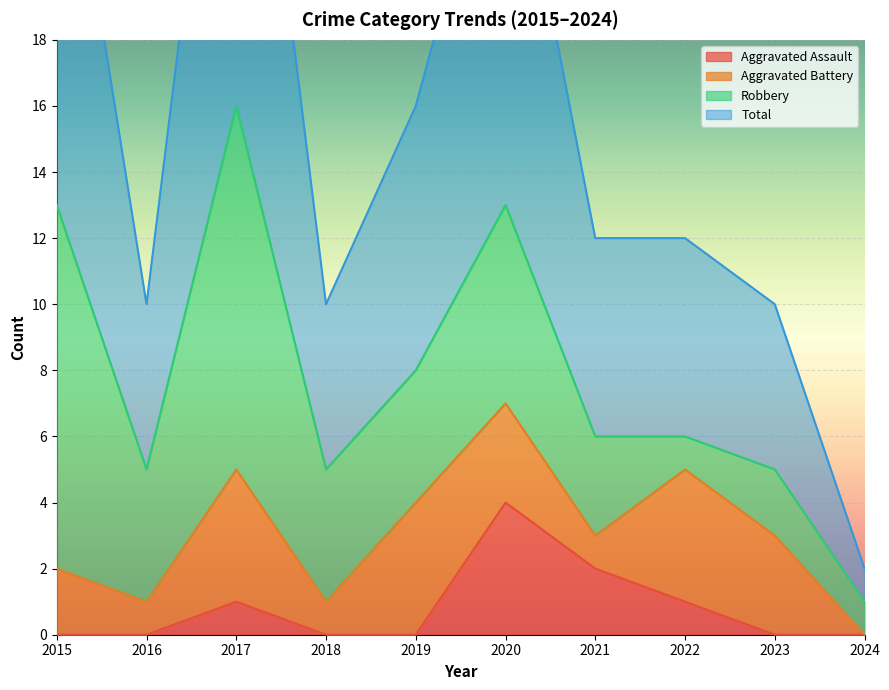

Does the chart display data point markers on the line(s)?

No